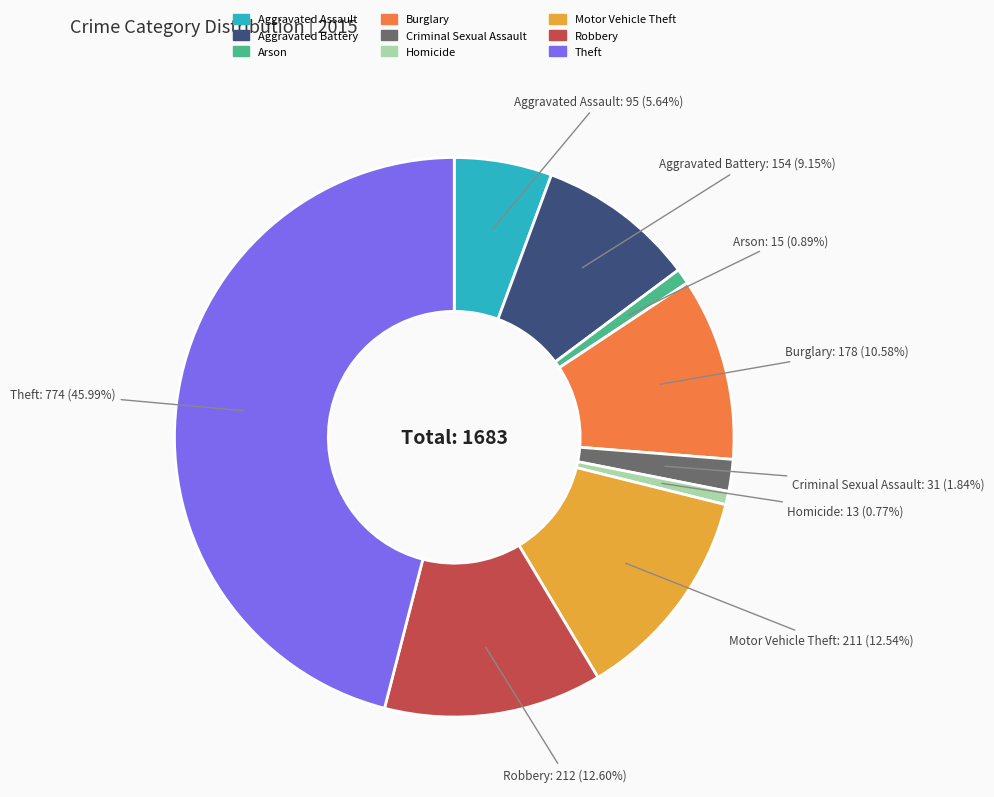

What is the ratio of the value at Criminal Sexual Assault to the value at Robbery?

0.1